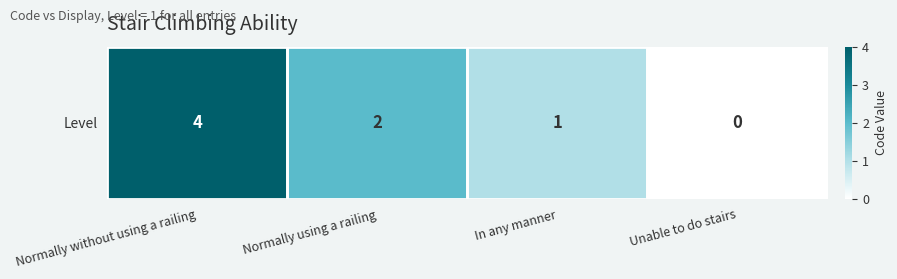

List the labels in order of value, smallest first.

Unable to do stairs, In any manner, Normally using a railing, Normally without using a railing